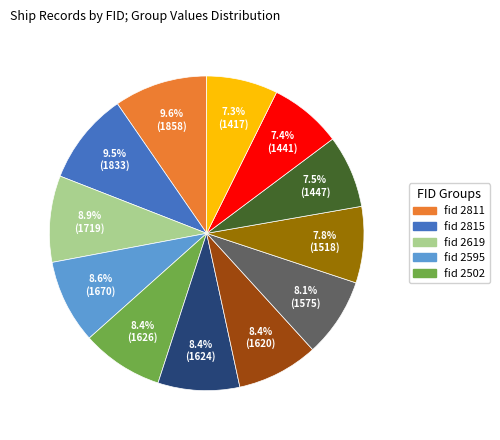

Is there a majority slice in this chart?

No